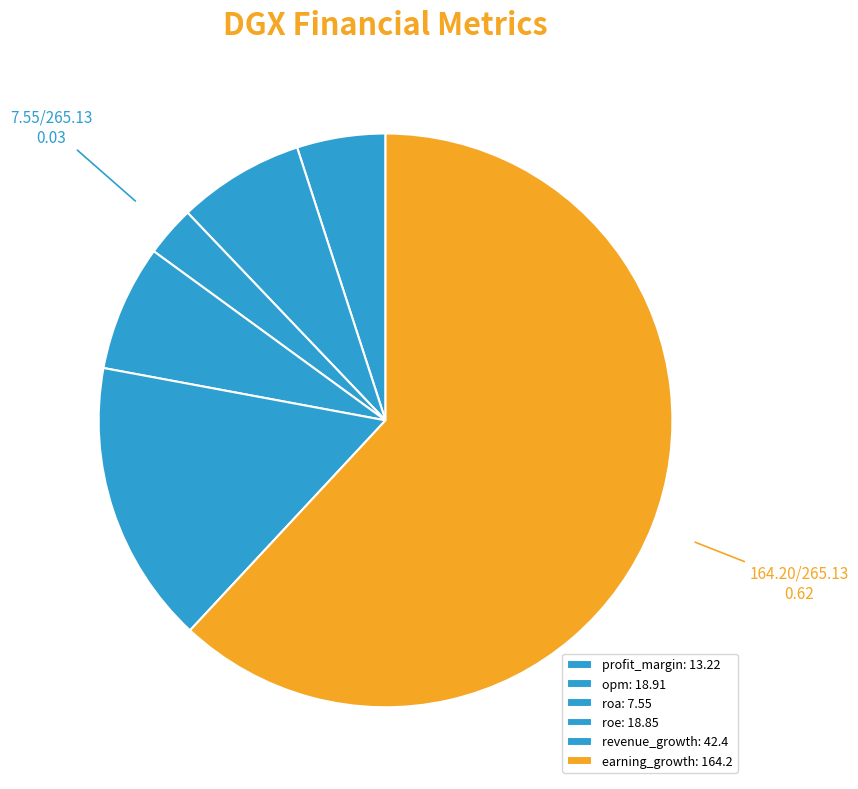

Do profit_margin and earning_growth together represent more than half of the pie?

Yes